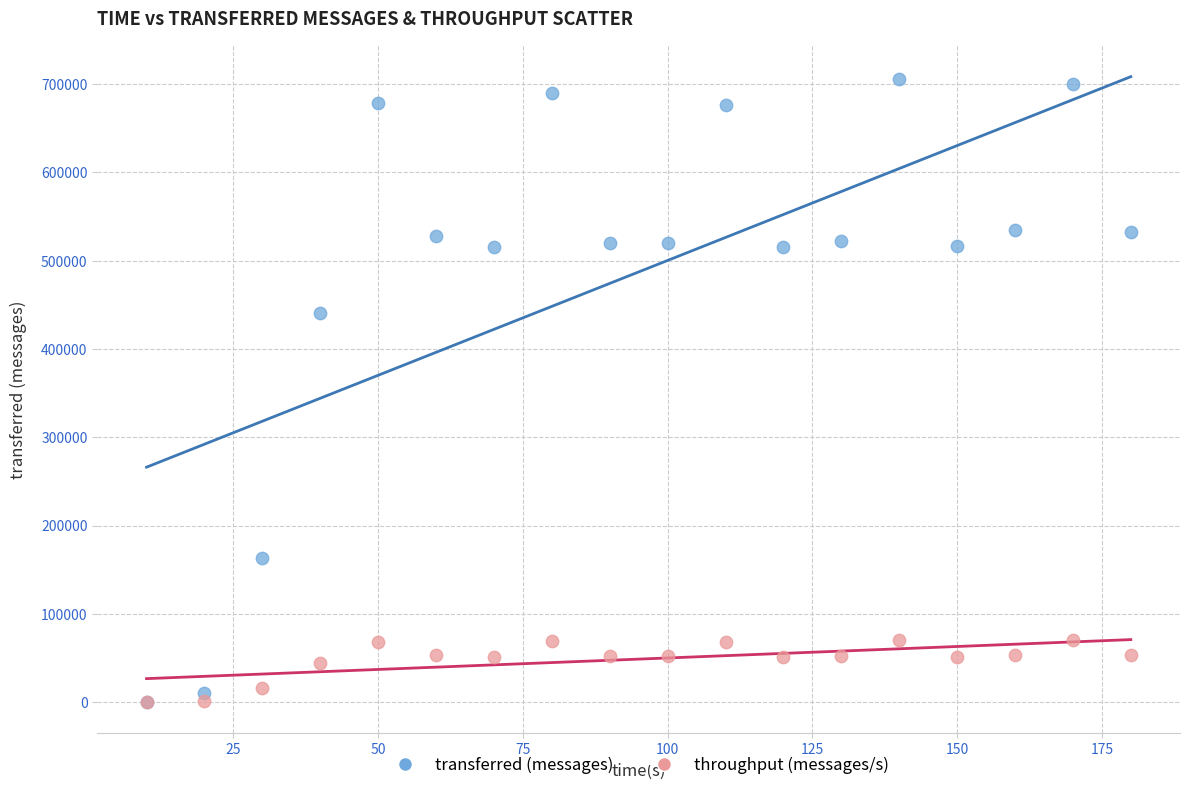

In the transferred (messages) series, what Y value is closest to 353030?

440800